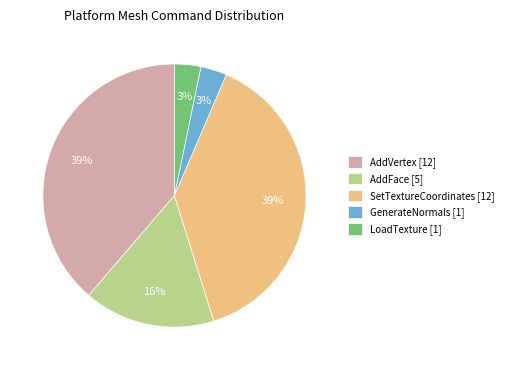

Is the sum of AddFace [5] and SetTextureCoordinates [12] greater than half?

Yes